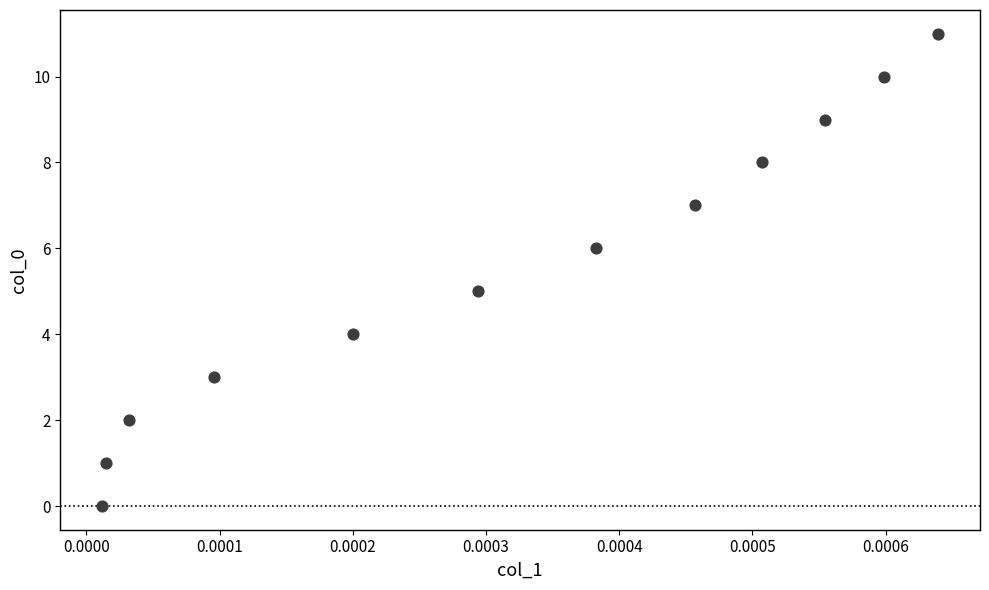

What is the range of Y values (max minus min)?

11